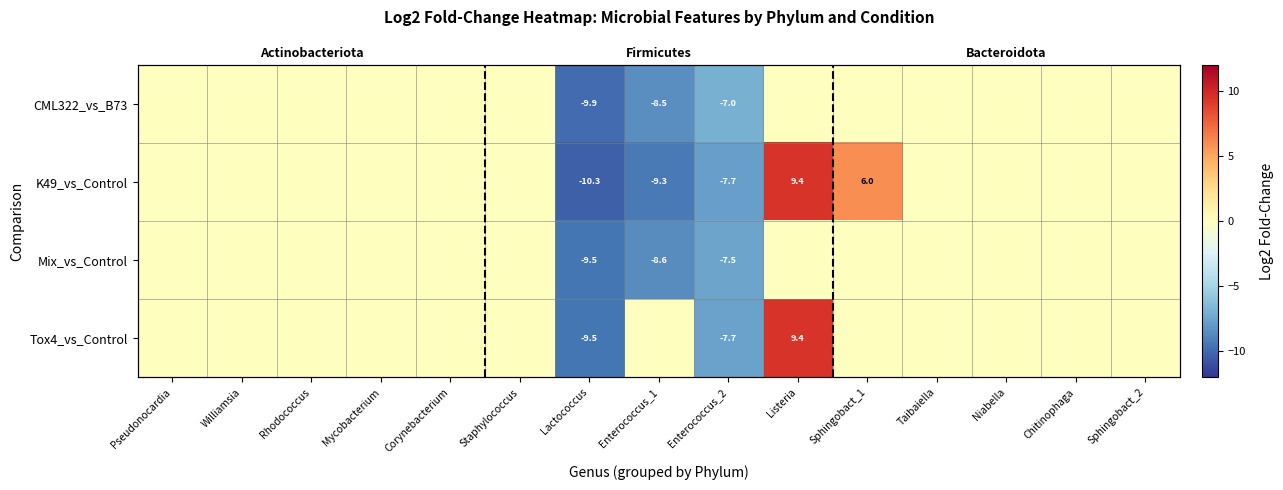

At which label is CML322_vs_B73 closest to -4?

Enterococcus_2